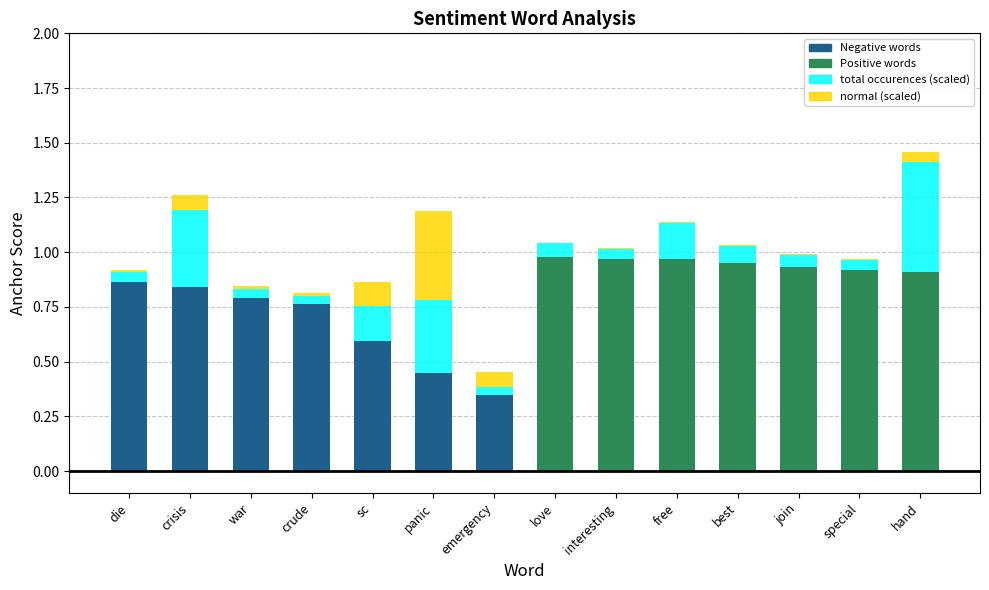

At which category is the sum across all series the highest?

hand